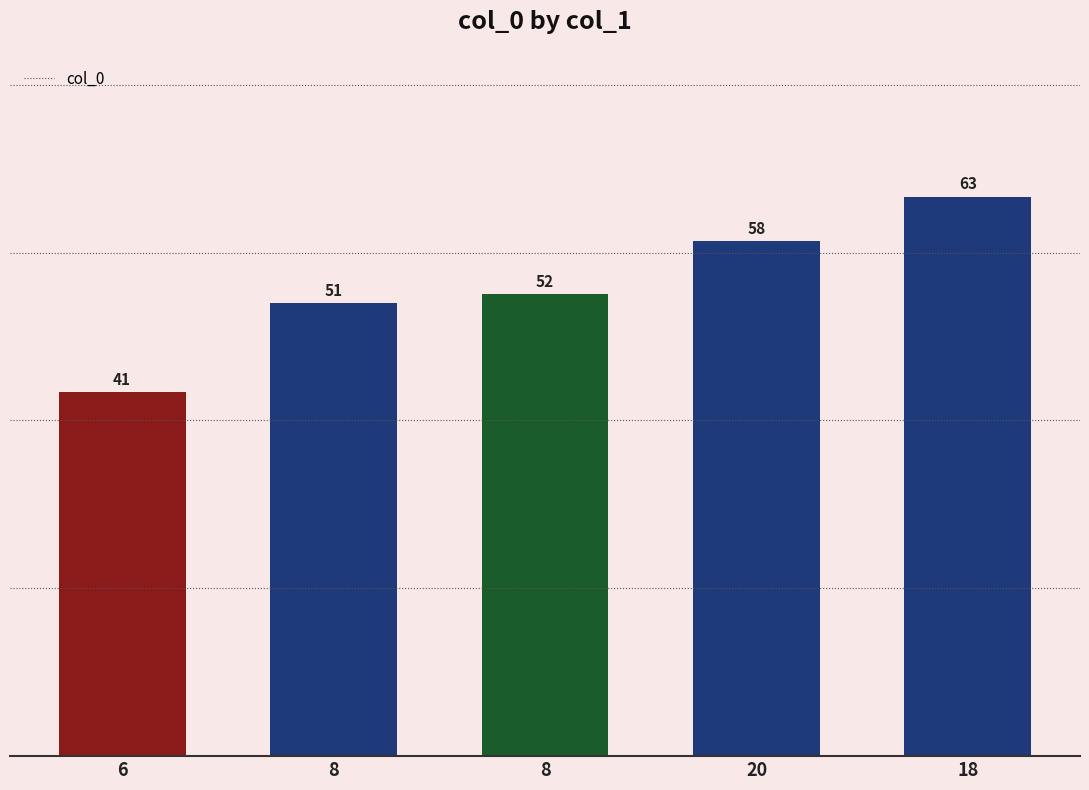

Is it true that the value at 8 is 51?

True